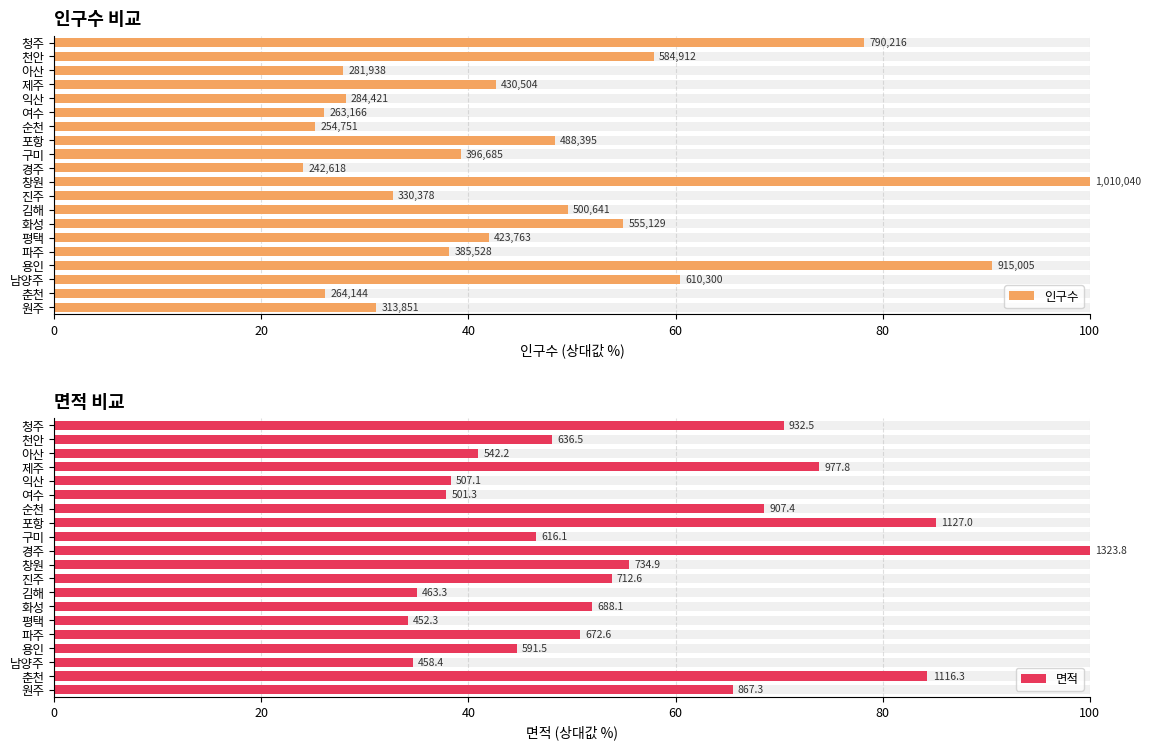

What are all the series names shown in the legend?

인구수, 면적